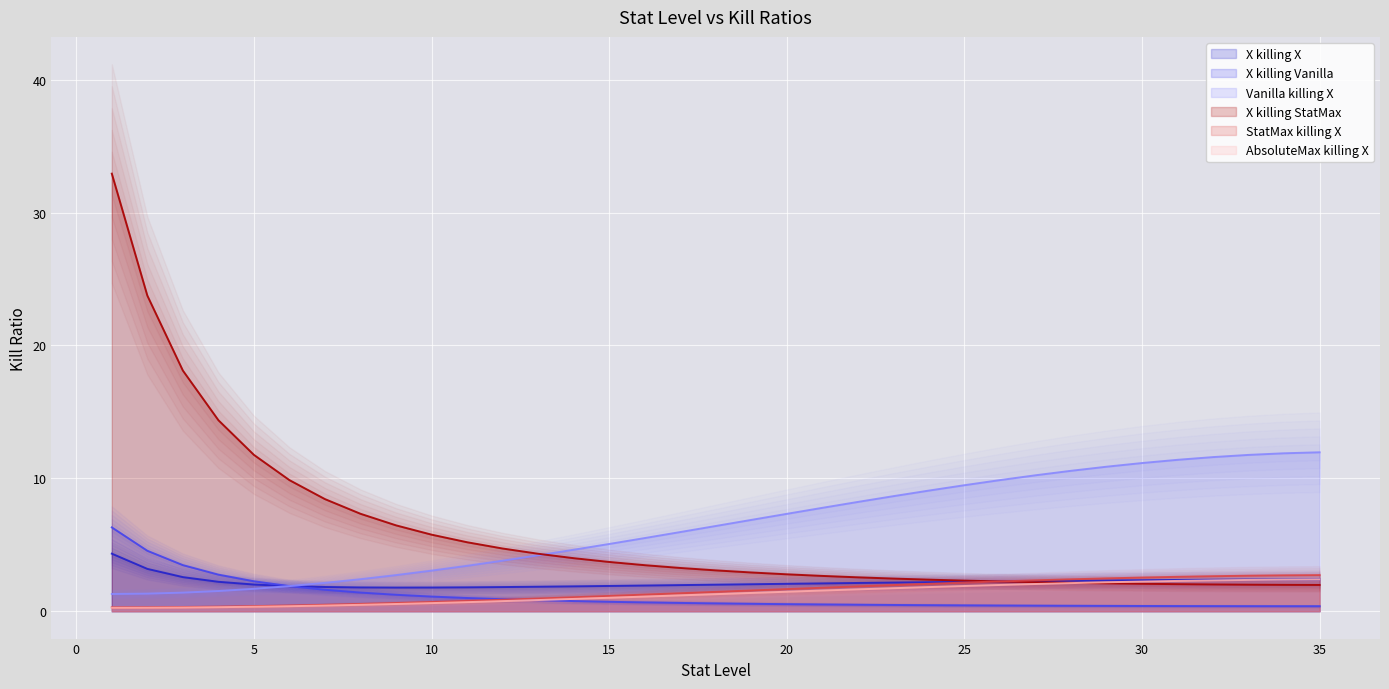

What is the greatest value displayed?

32.9